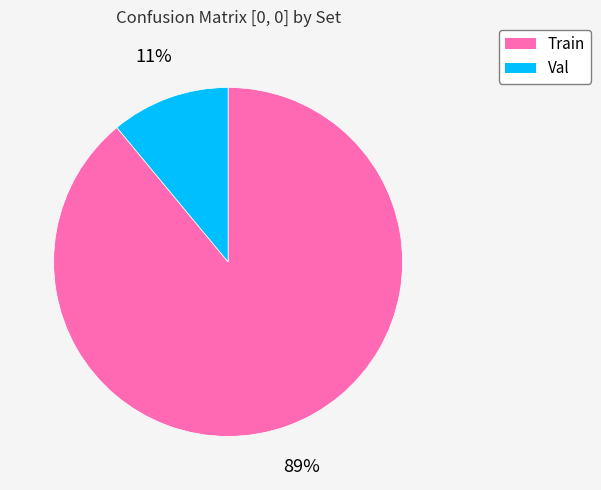

Does any single category account for the majority?

Yes